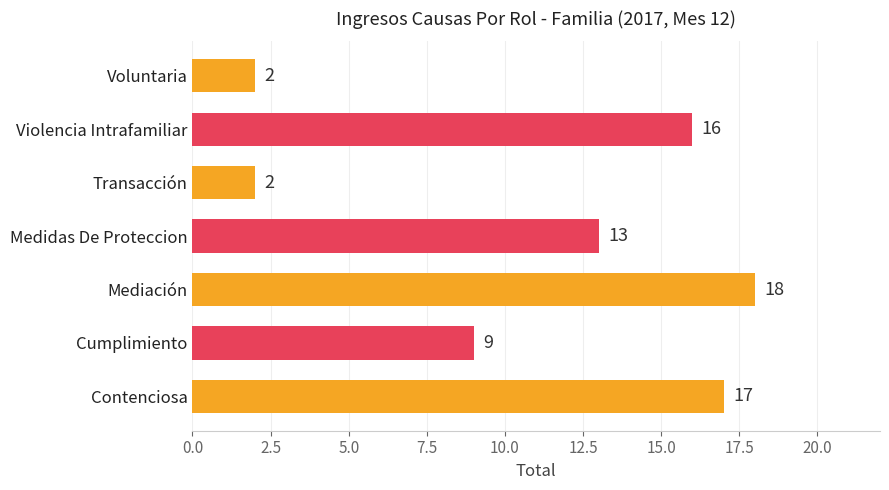

At which label is the value closest to 10?

Cumplimiento